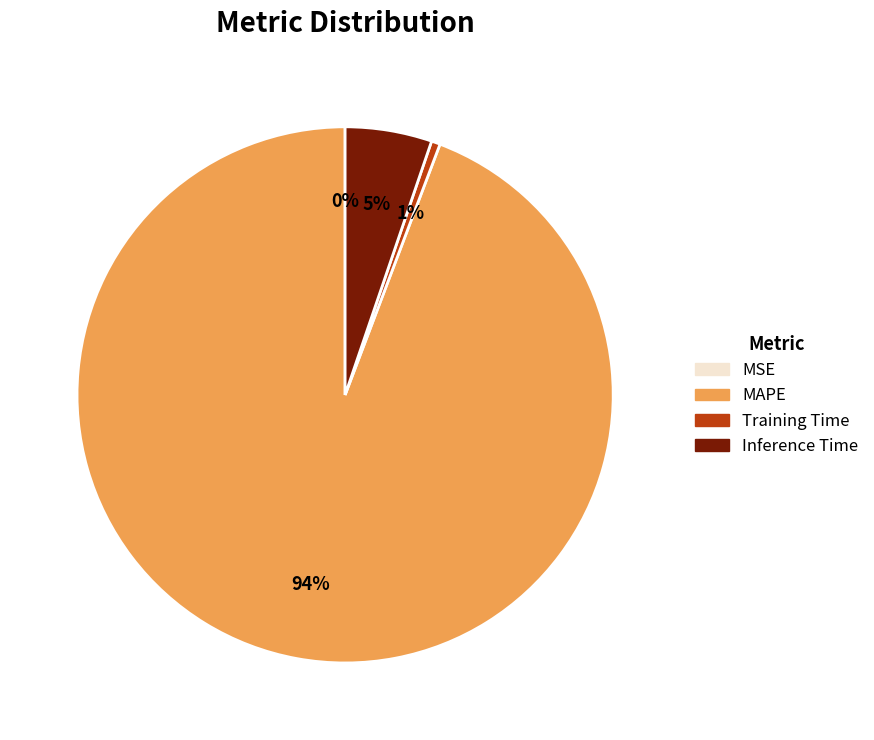

What is the largest slice in the pie chart?

MAPE